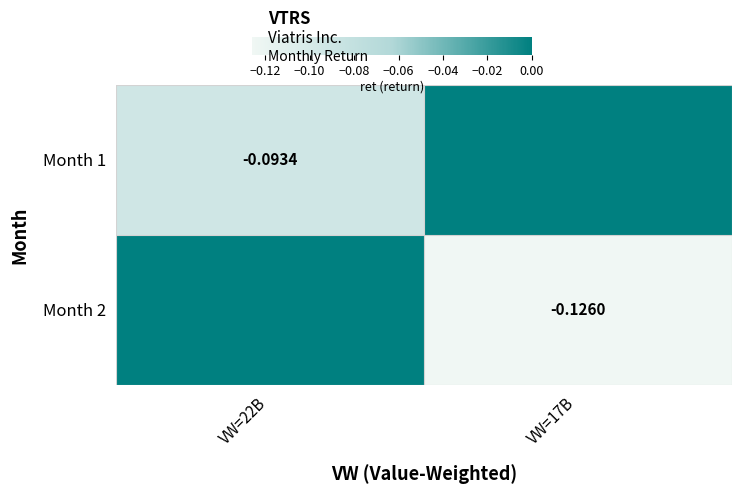

Is the value of Month 2 at VW=17B greater than the value of Month 1 at VW=22B?

No